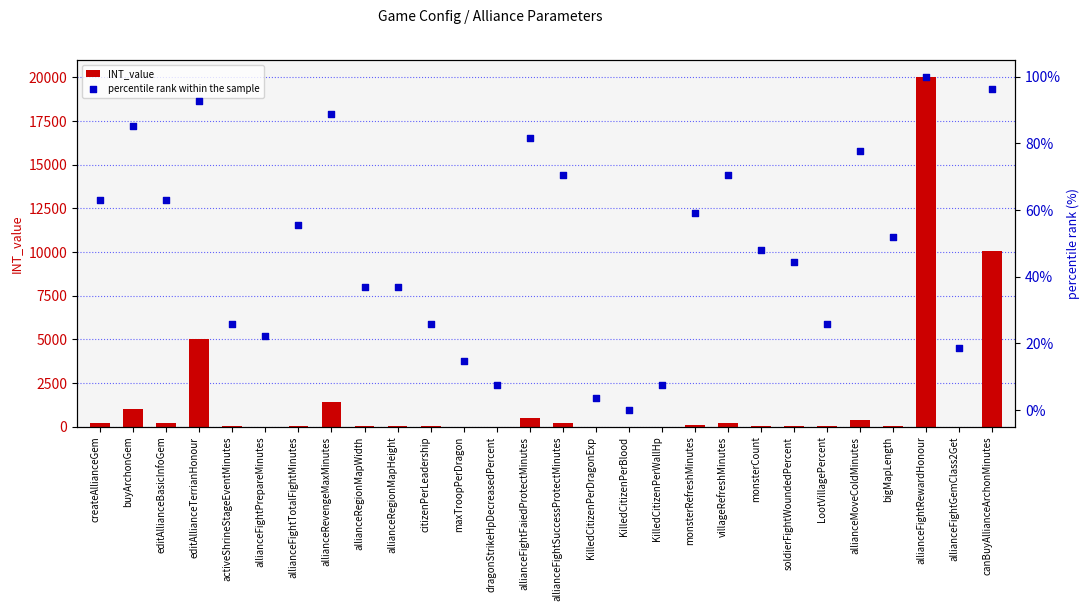

What are all the series names shown in the legend?

INT_value, percentile rank within the sample